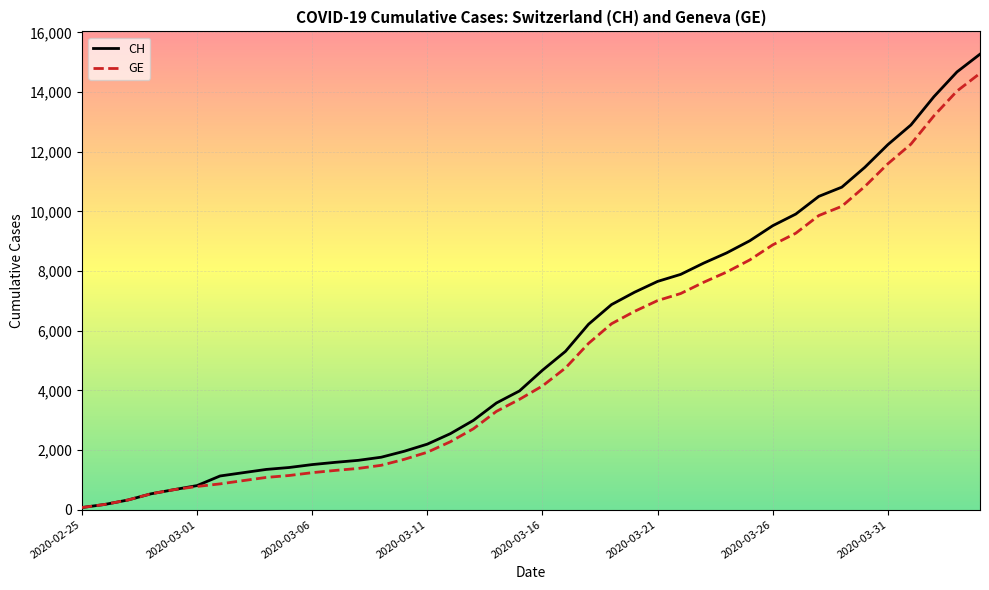

Is this an area chart (filled region under the line)?

No